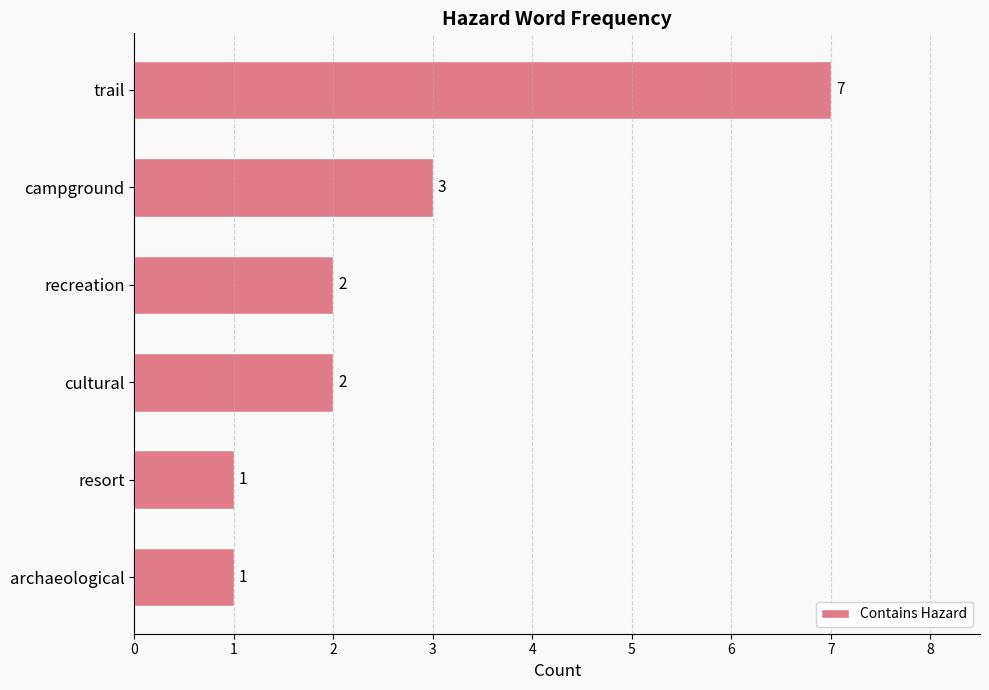

What is the maximum value shown in the chart?

7